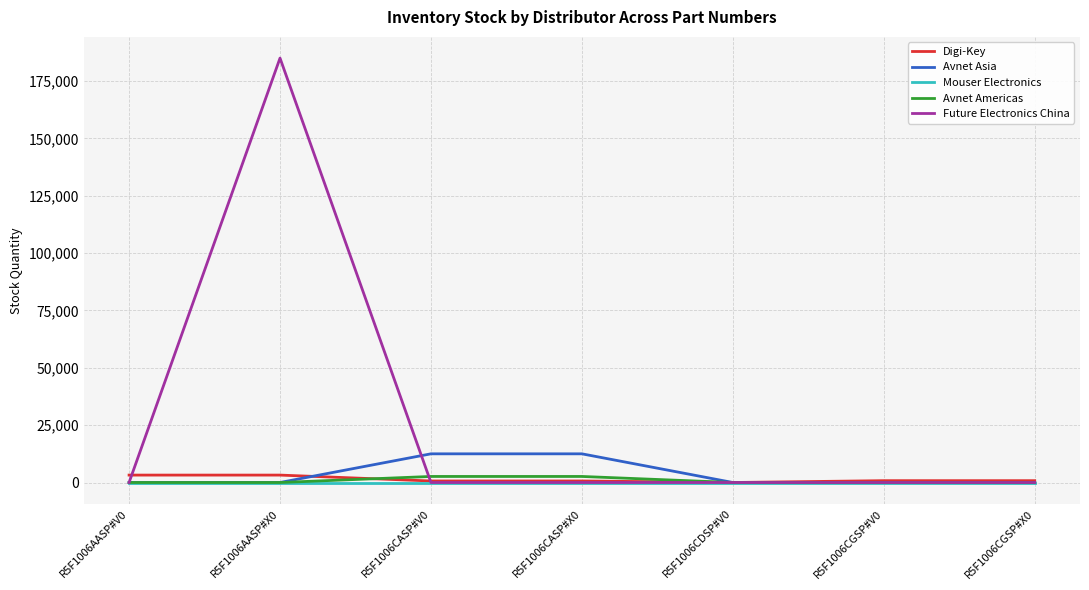

Which series has the widest spread of values?

Future Electronics China